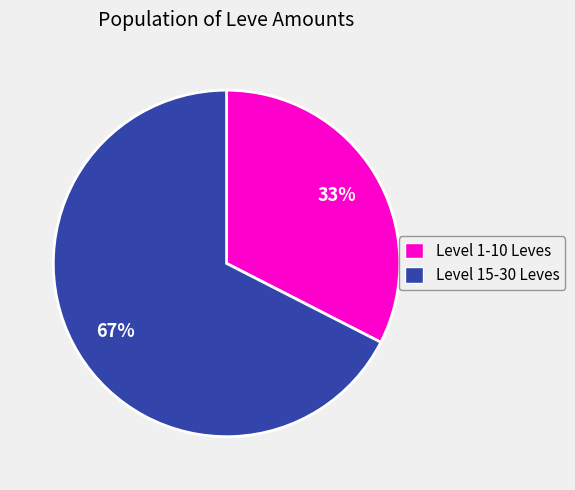

Do Level 1-10 Leves and Level 15-30 Leves together represent more than half of the pie?

Yes